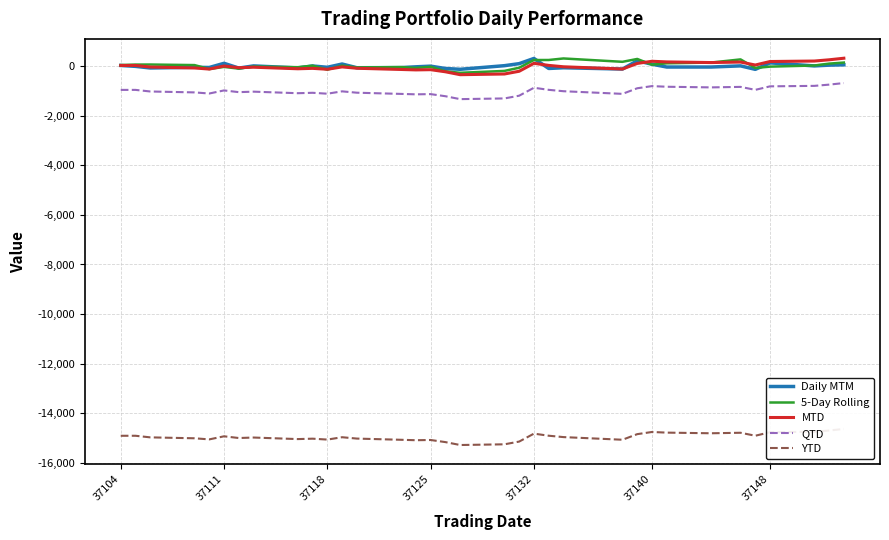

How many interior local valleys does the MTD series have?

9